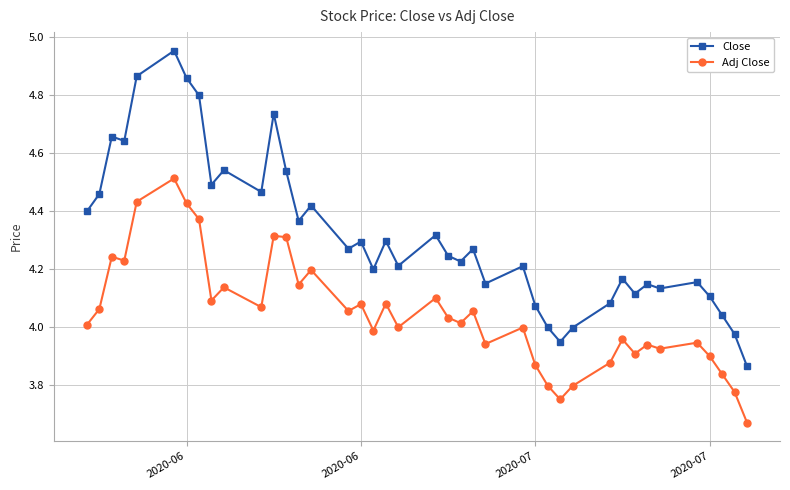

True or false: Close has more than 0 points higher than both neighbors.

True